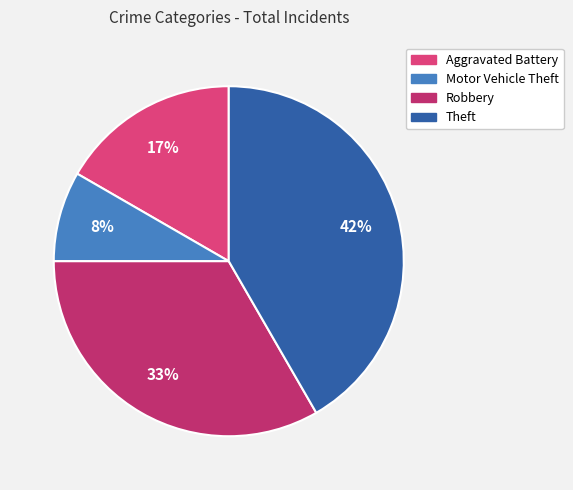

How many segments does this pie chart have?

4